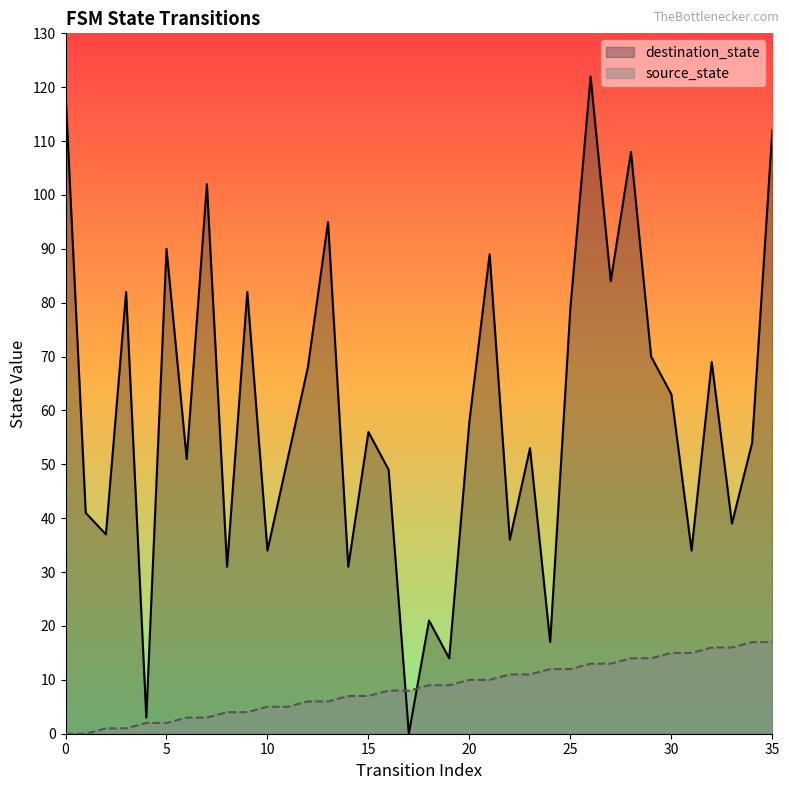

At which category is the sum across all series the highest?

26